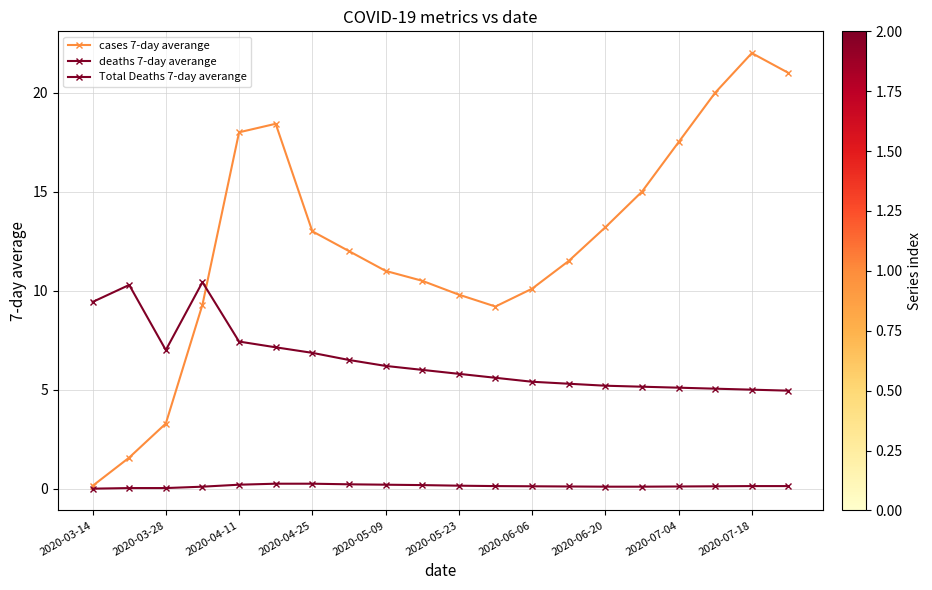

Where does the Total Deaths 7-day averange series first go above 6?

2020-03-14